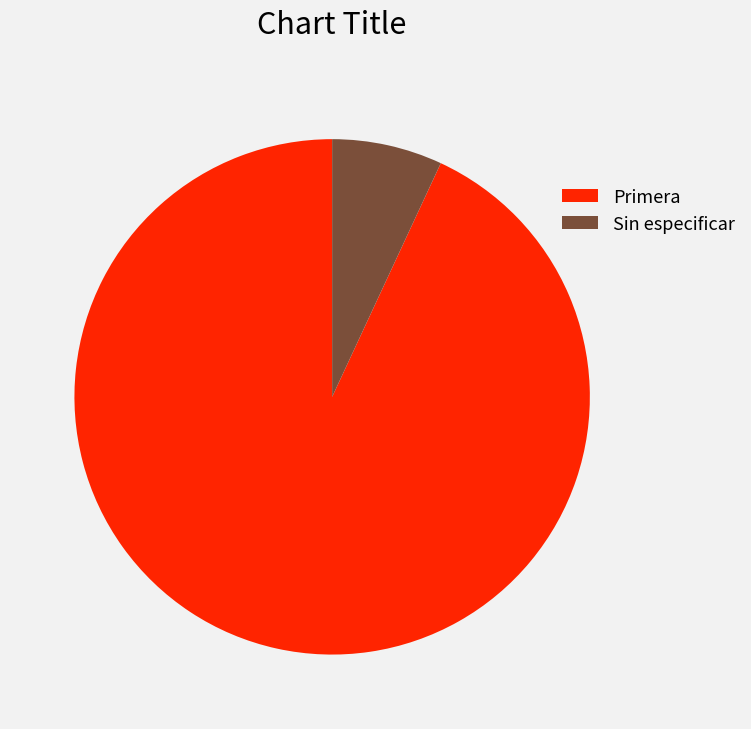

Which slice is the largest?

Primera